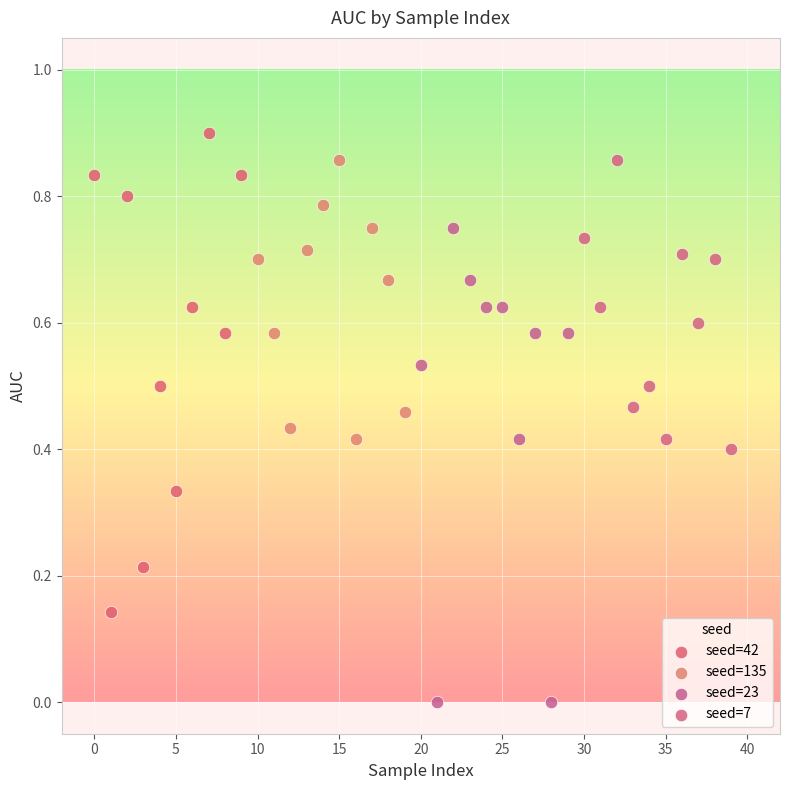

What are all the series names shown in the legend?

seed=42, seed=135, seed=23, seed=7